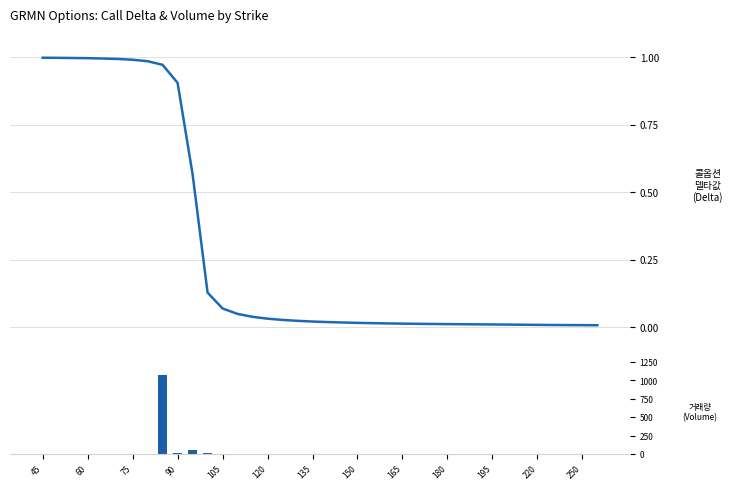

What are all the series names shown in the legend?

delta_call, volume_call